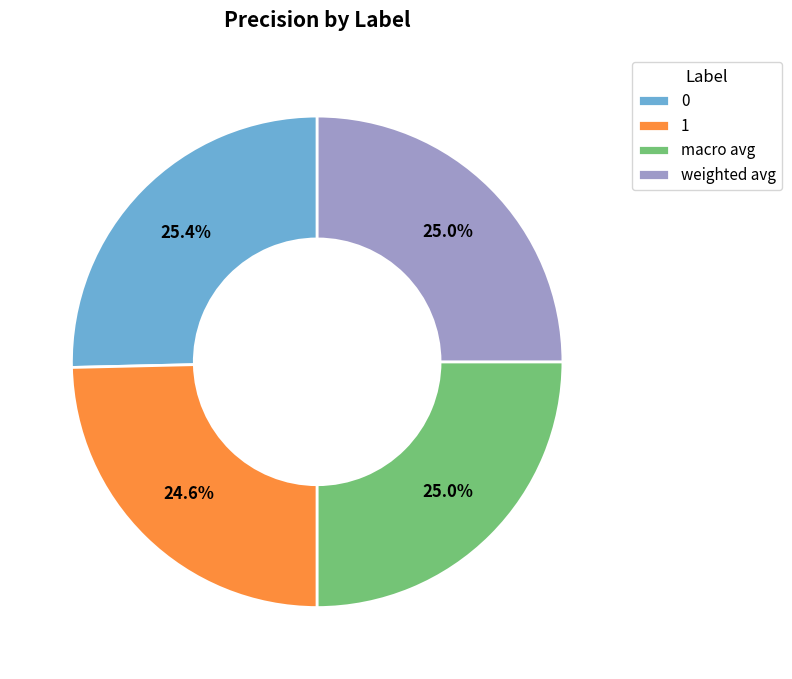

To the nearest percent, what is the combined percentage of 1 and 0?

50%